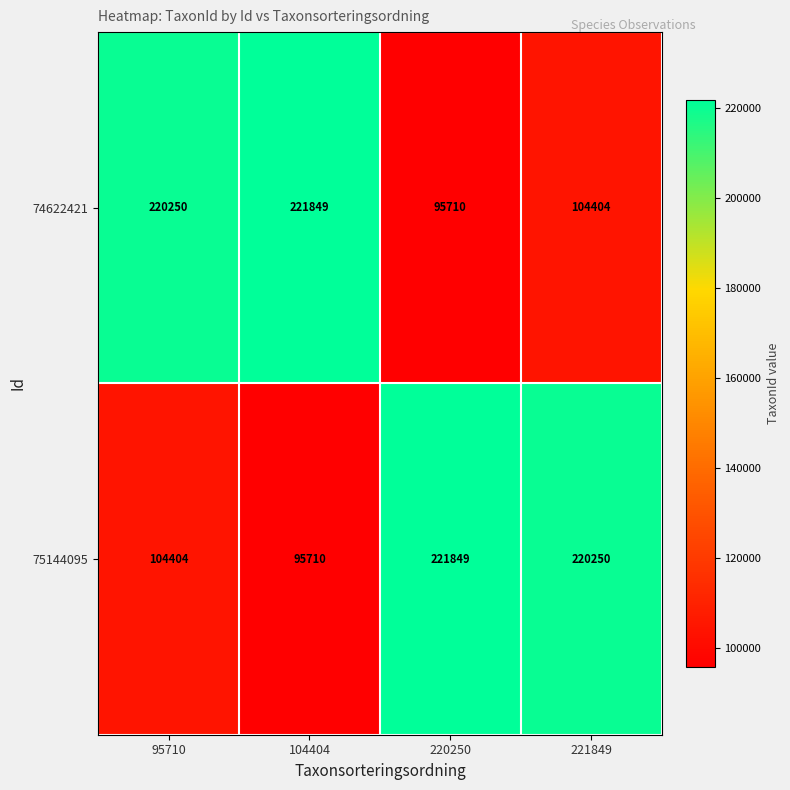

Rank the series at 95710 from highest to lowest value.

74622421, 75144095